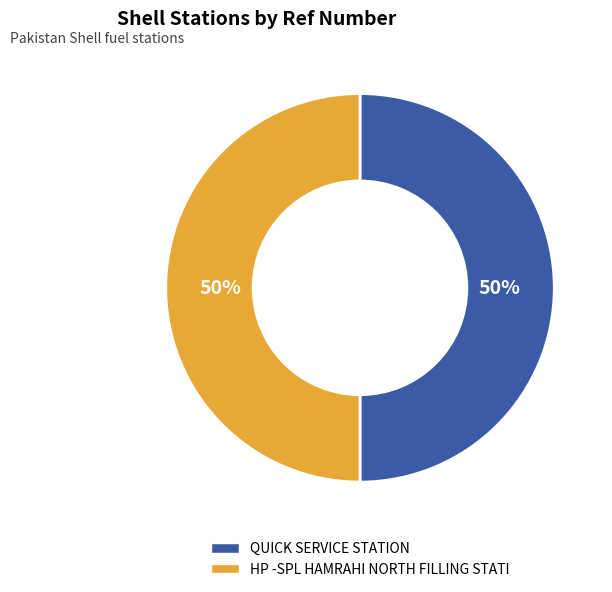

How many slices are in this pie chart?

2